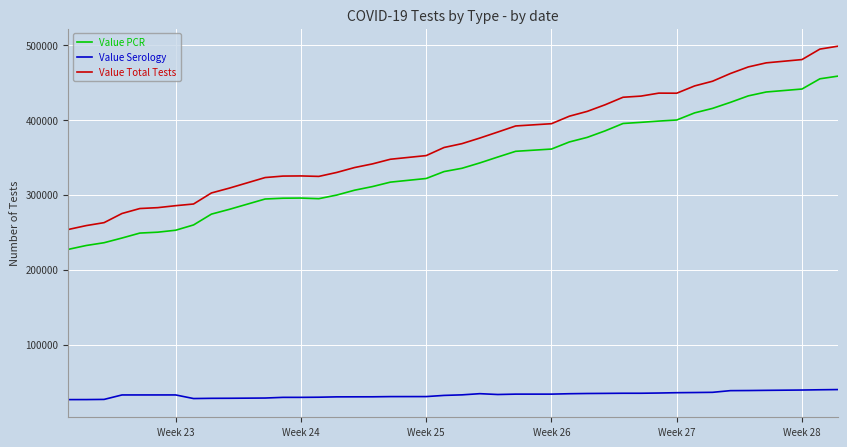

What is the maximum value shown in the chart?

498179